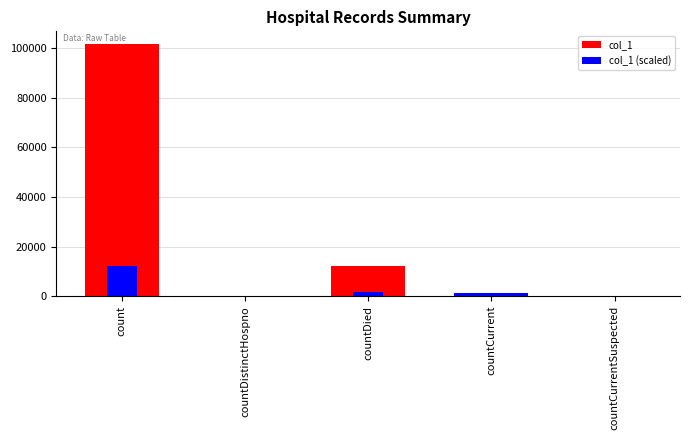

Rank the series by their average value, from highest to lowest.

col_1, col_1 (scaled)